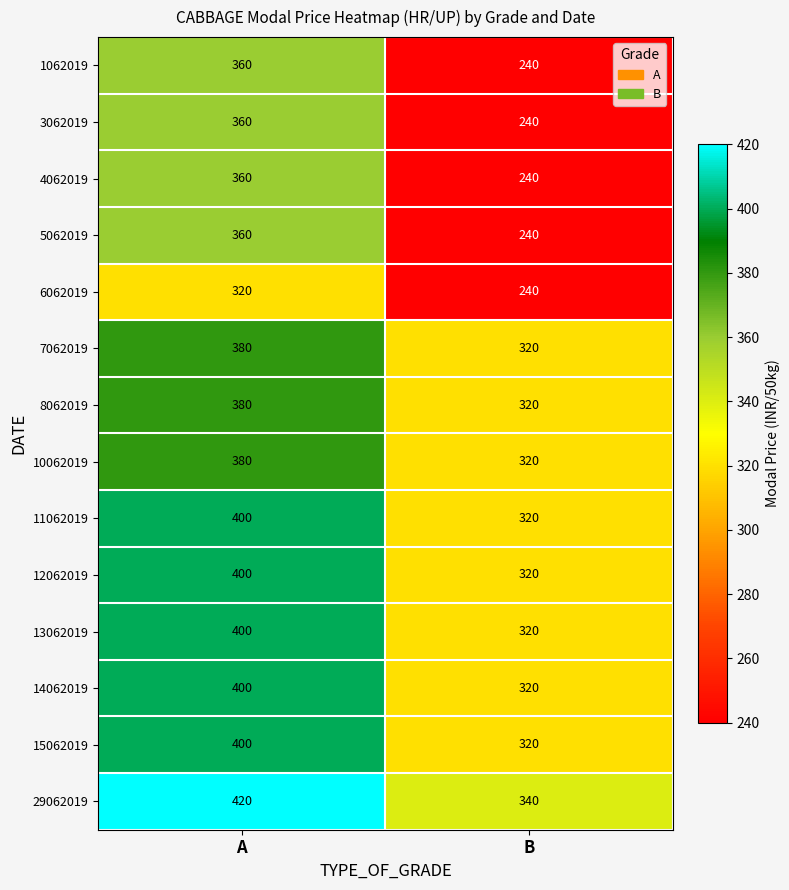

At how many categories does at least one series exceed 398?

1